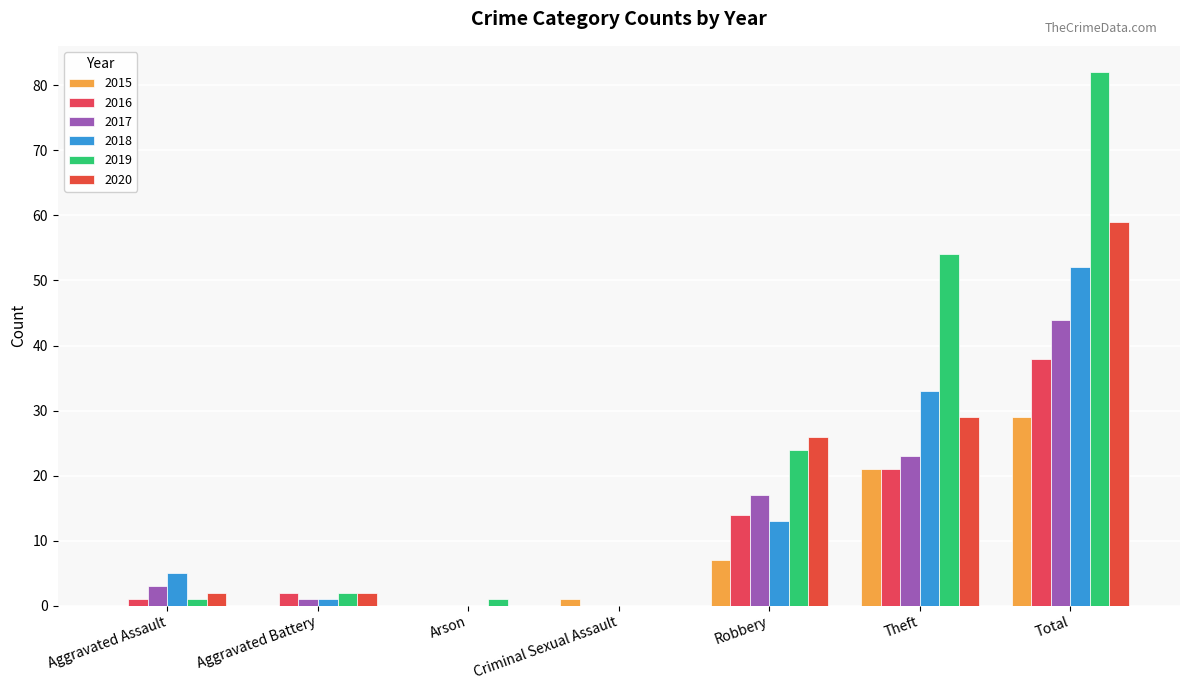

What are all the series names shown in the legend?

2015, 2016, 2017, 2018, 2019, 2020